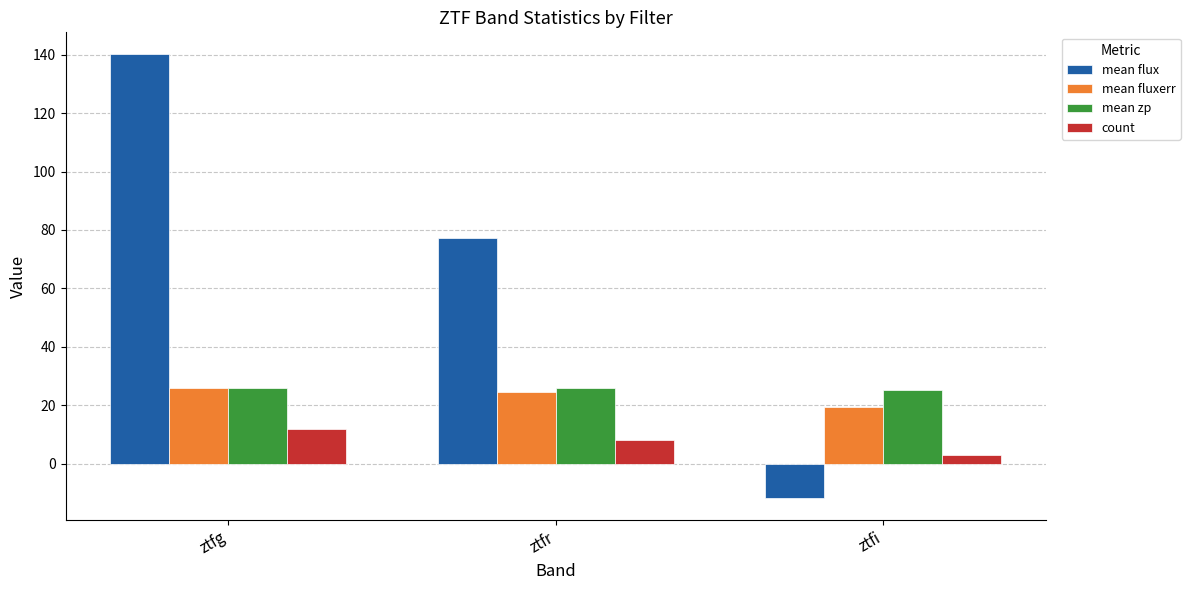

List the labels in order of count value, smallest first.

ztfi, ztfr, ztfg